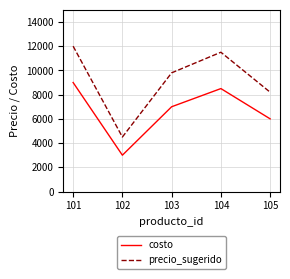

How many categories are shown in the chart?

5